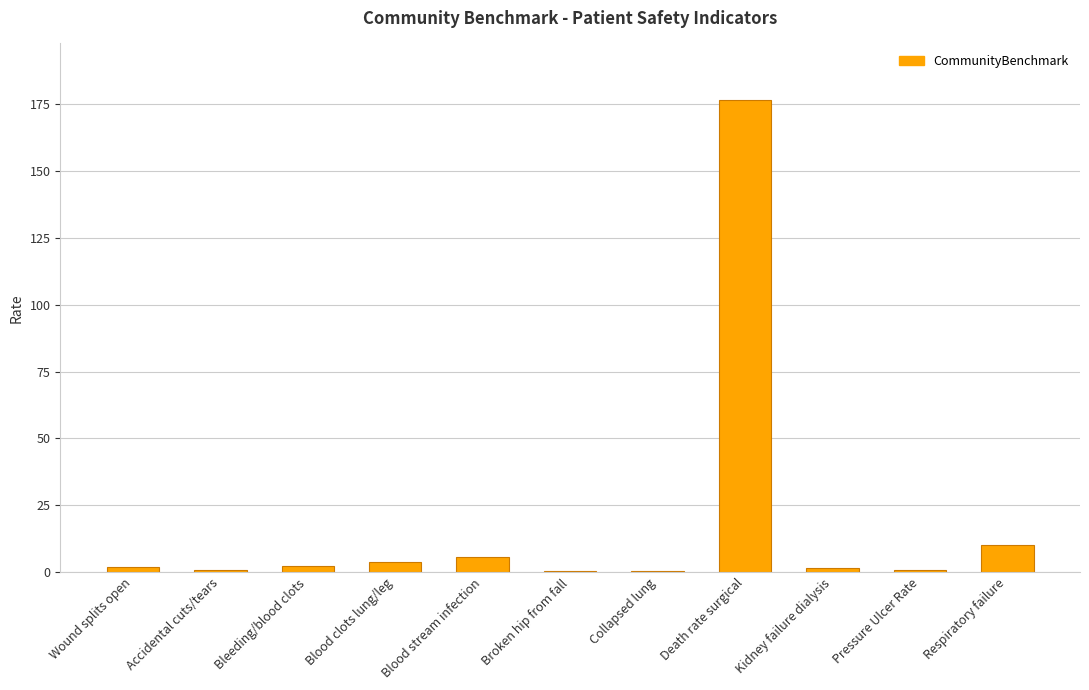

Which category has the highest value across all series?

Death rate surgical